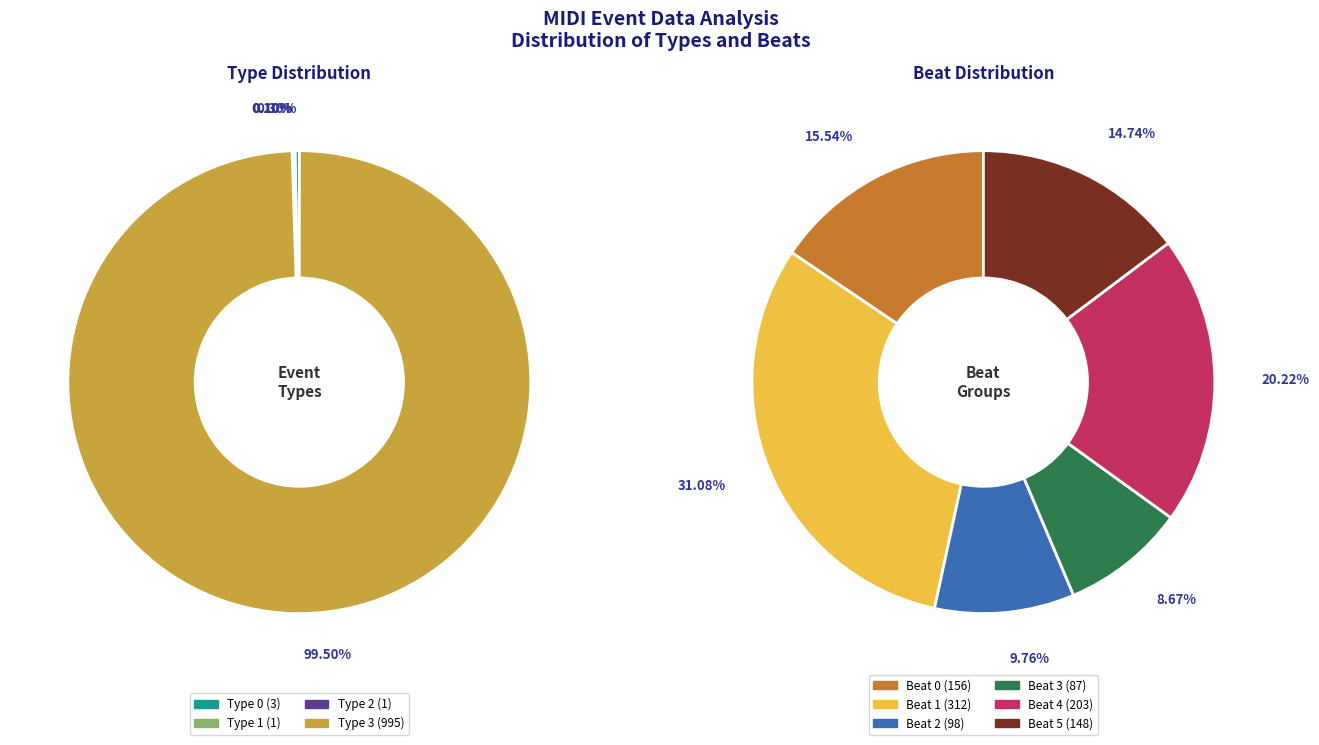

Which category has the smallest portion of the pie?

type_1